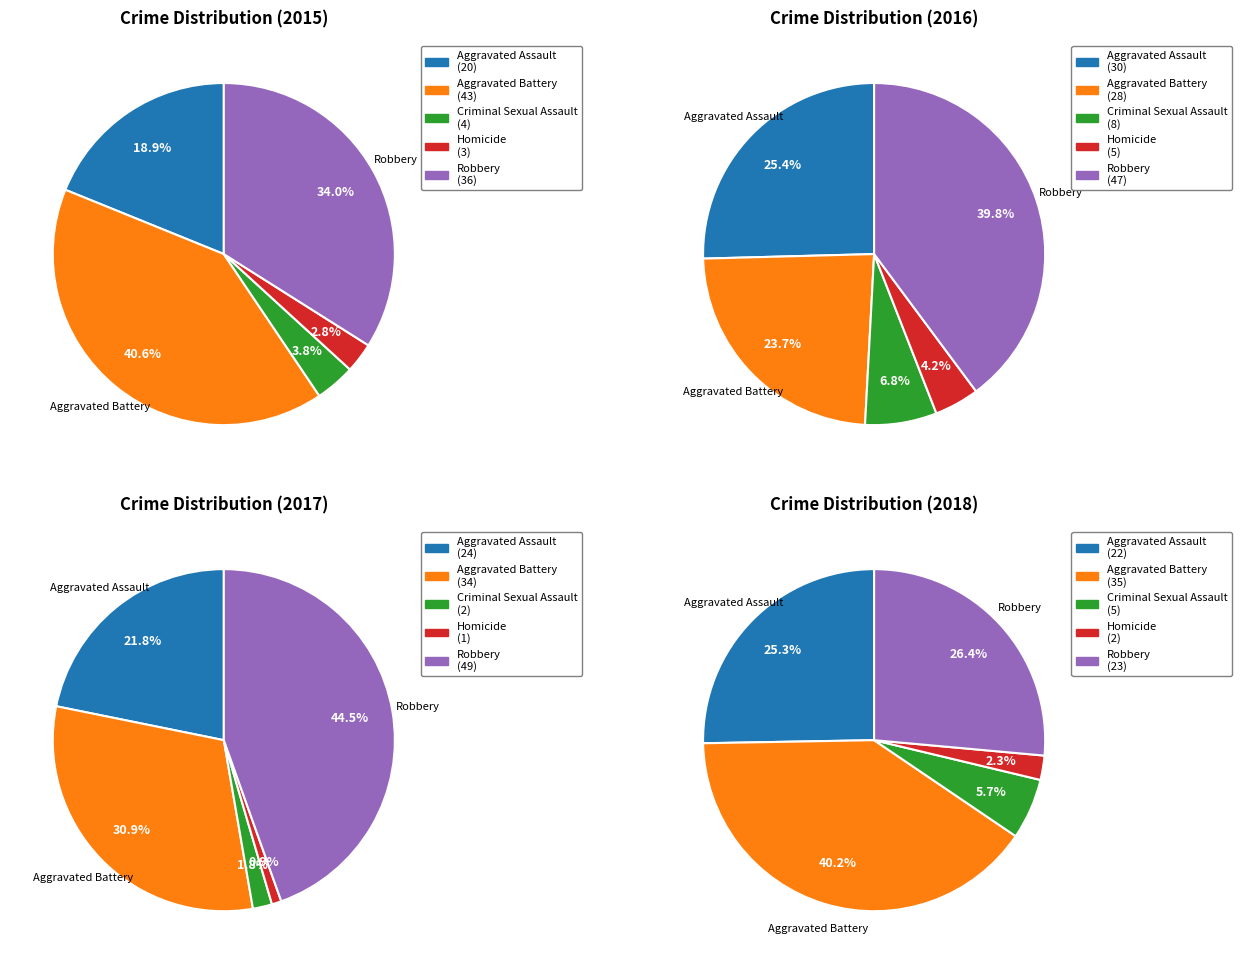

To the nearest percent, what is the average slice percentage?

20%